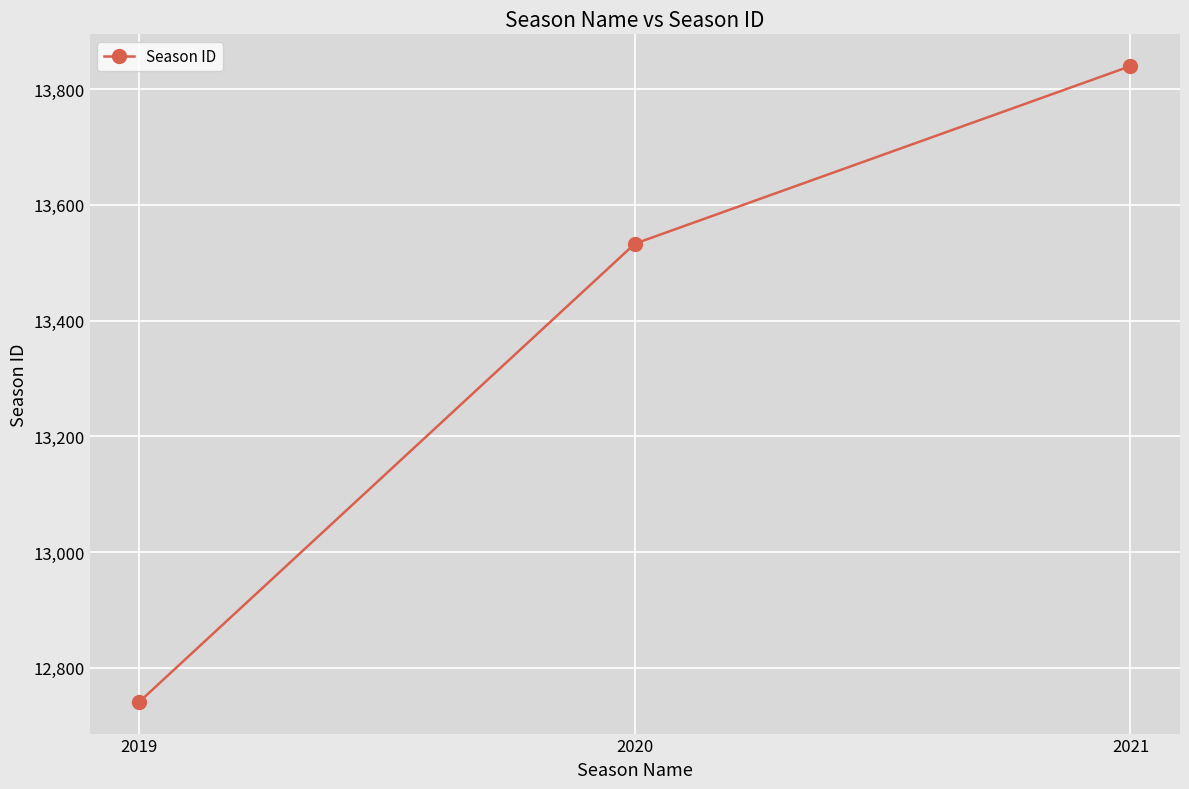

At which category does the chart reach its minimum across all series?

2019